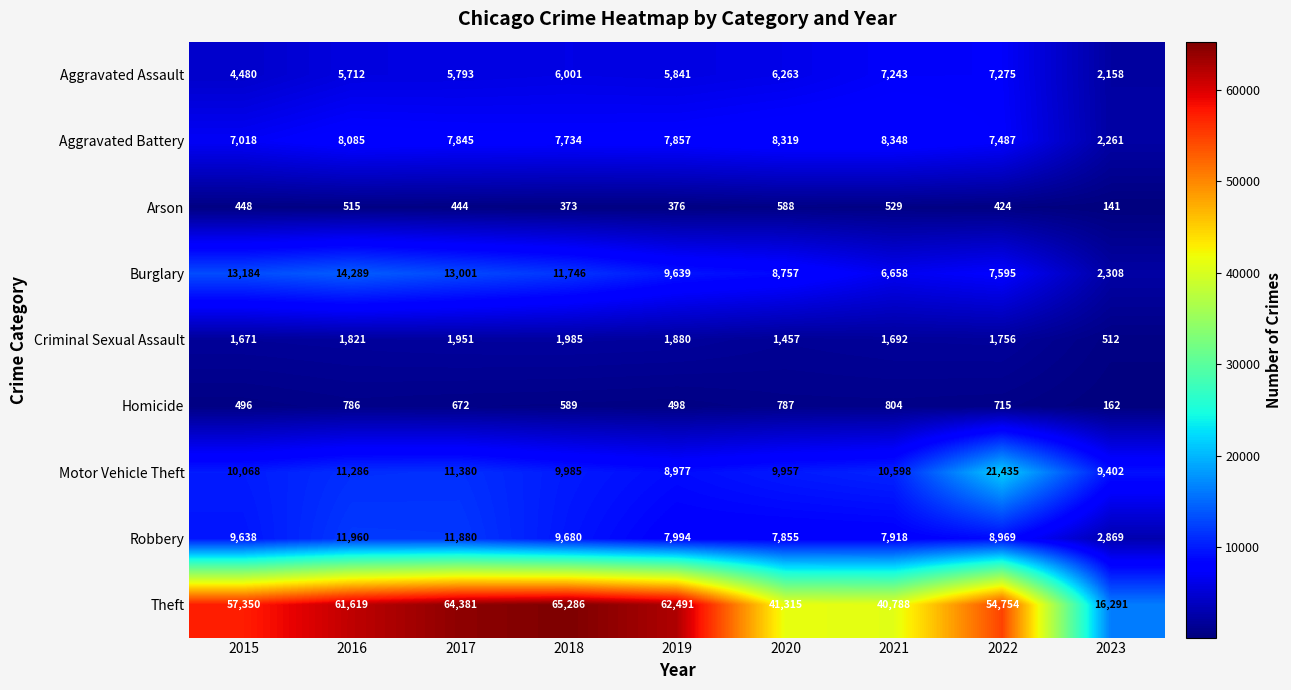

What is the smallest value displayed?

141